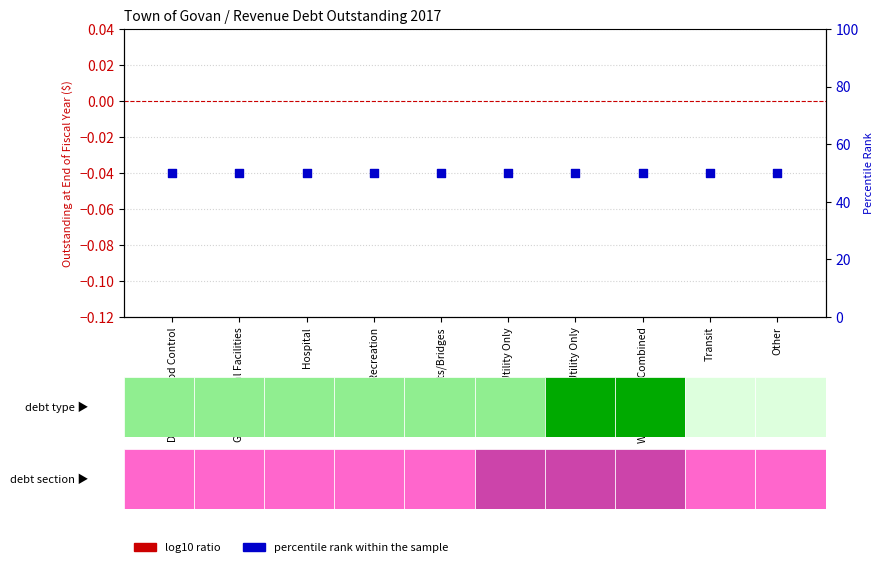

Which series has the largest total across all categories?

percentile rank within the sample